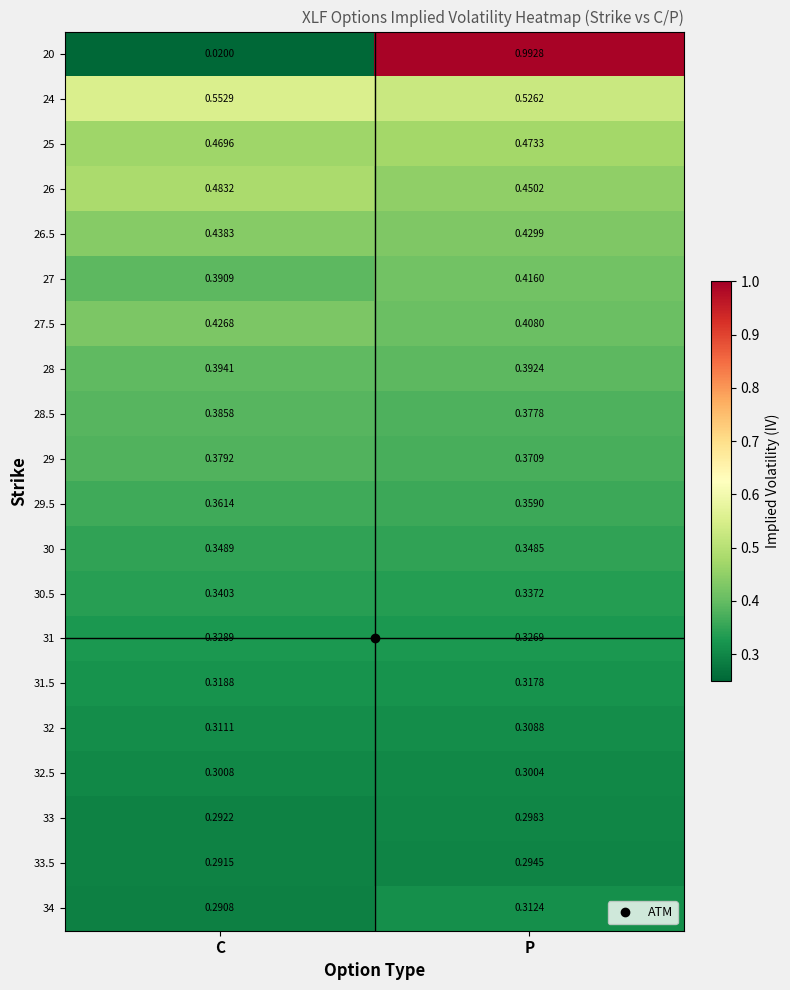

Rank the categories by 25 value from highest to lowest.

P, C